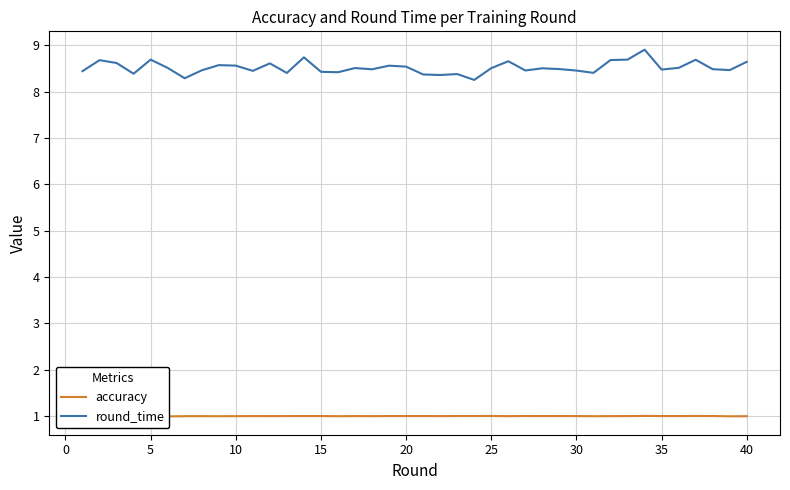

At which category does round_time reach its first local valley?

10